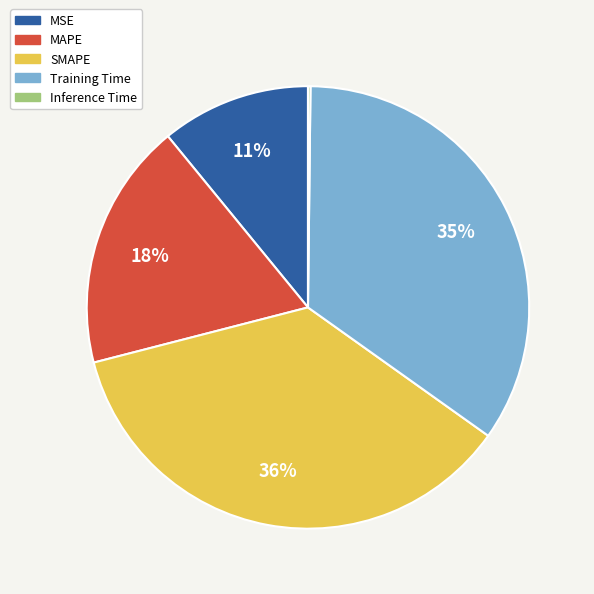

What is the largest slice in the pie chart?

SMAPE